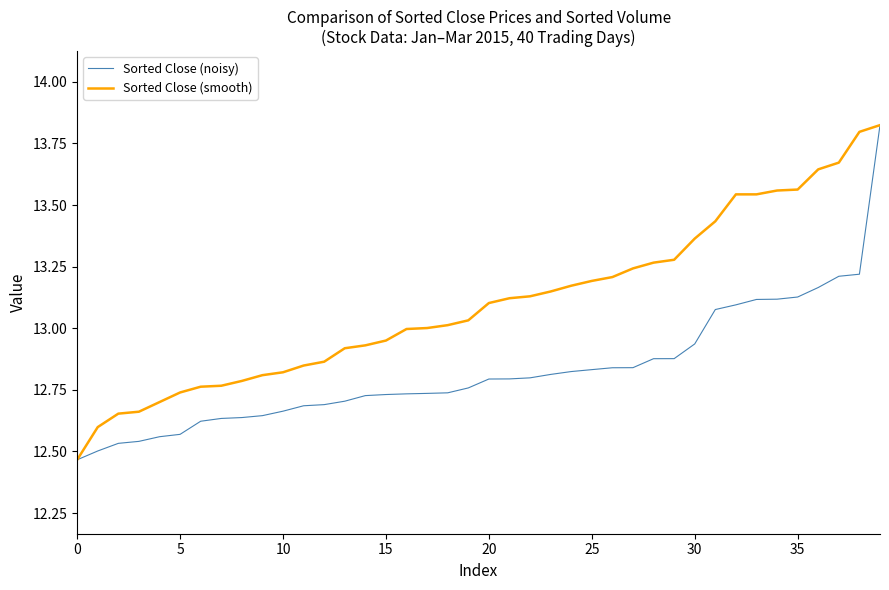

Rank the series by their average value, from lowest to highest.

Sorted Close (noisy), Sorted Close (smooth)